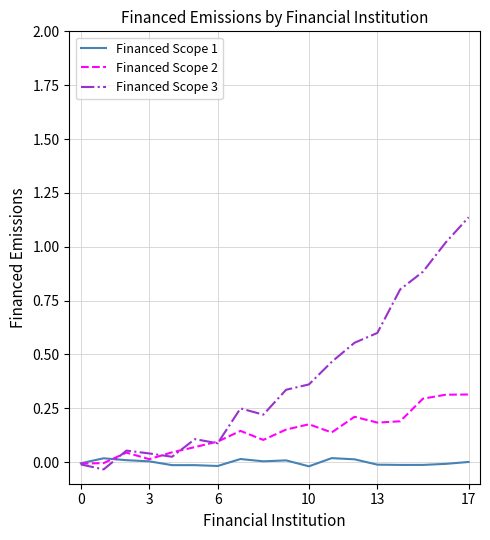

Which series has the largest total across all categories?

Financed Scope 3